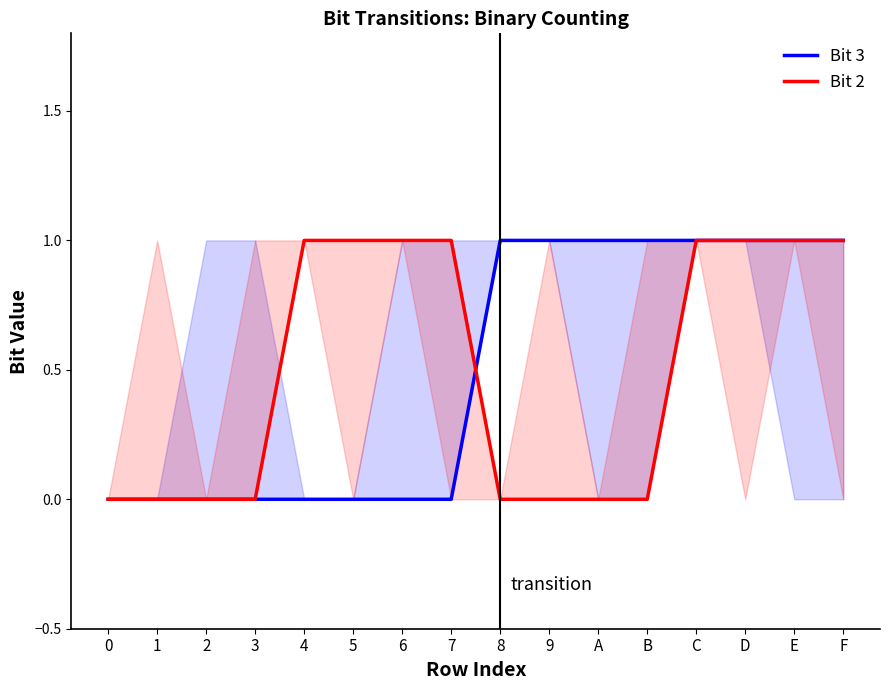

How many times do Bit 2 and Bit 3 cross each other?

1